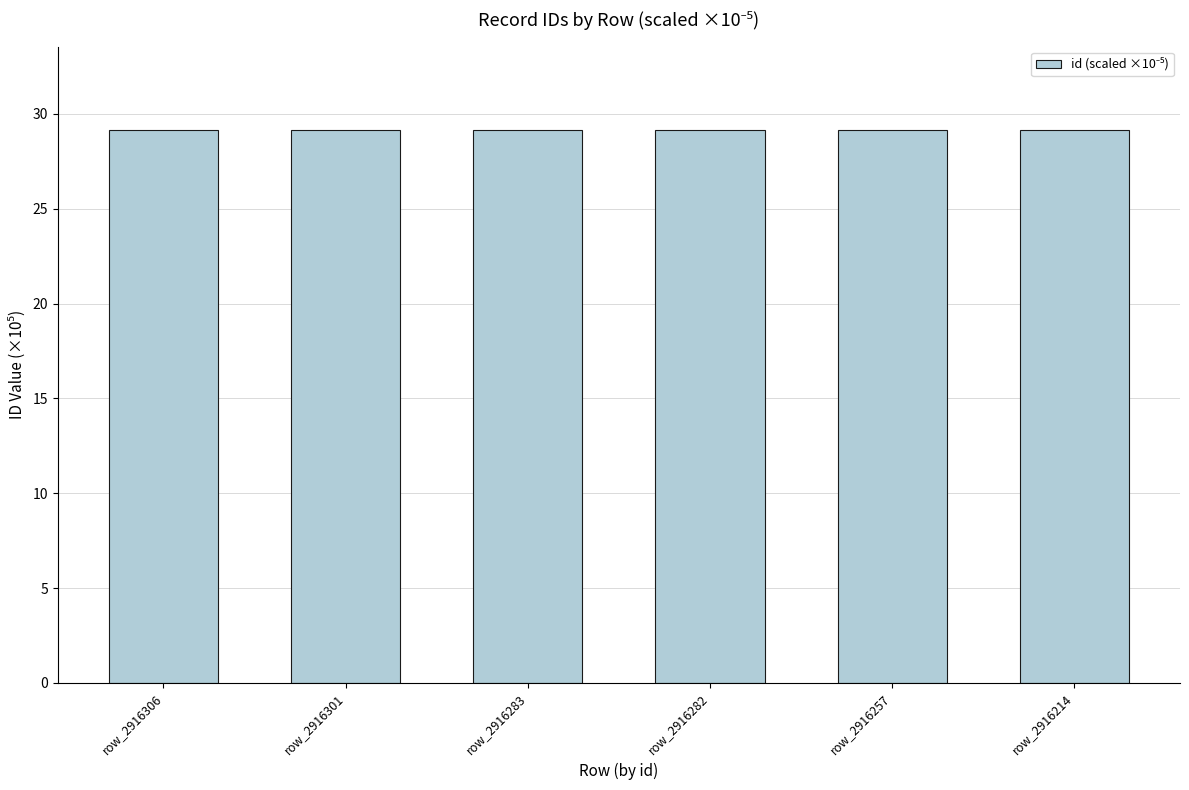

The chart shows a value of 29.2 at row_2916214. True or false?

True